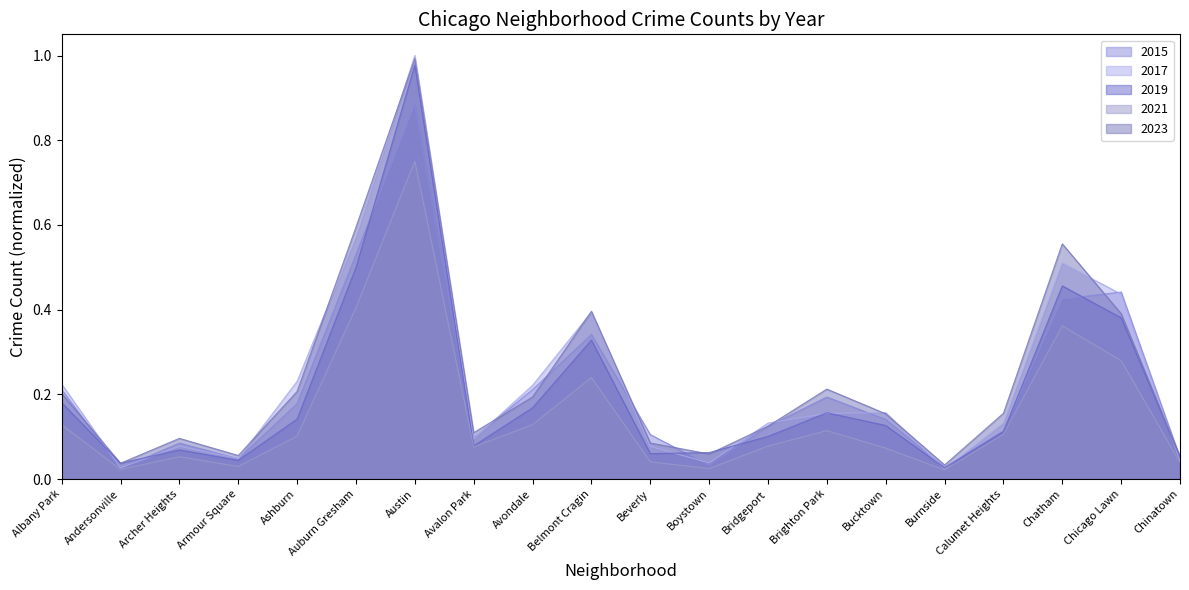

What is the average value of the 2019 series?

0.2